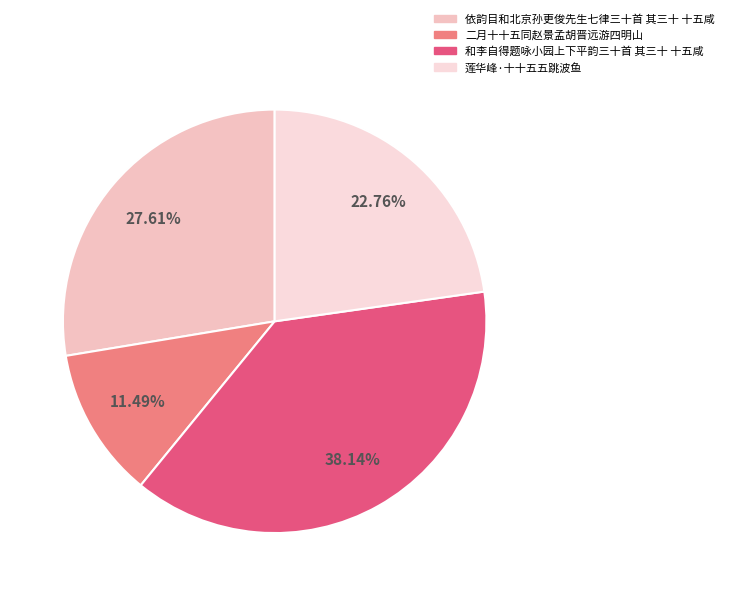

Is there any slice that represents more than half of the pie?

No